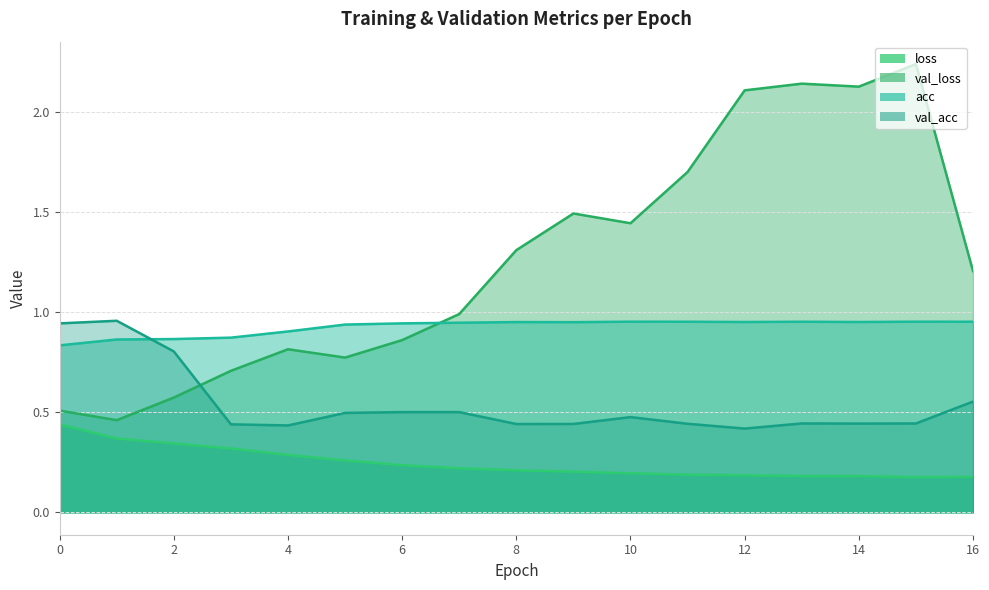

How many times do val_acc and acc cross each other?

1